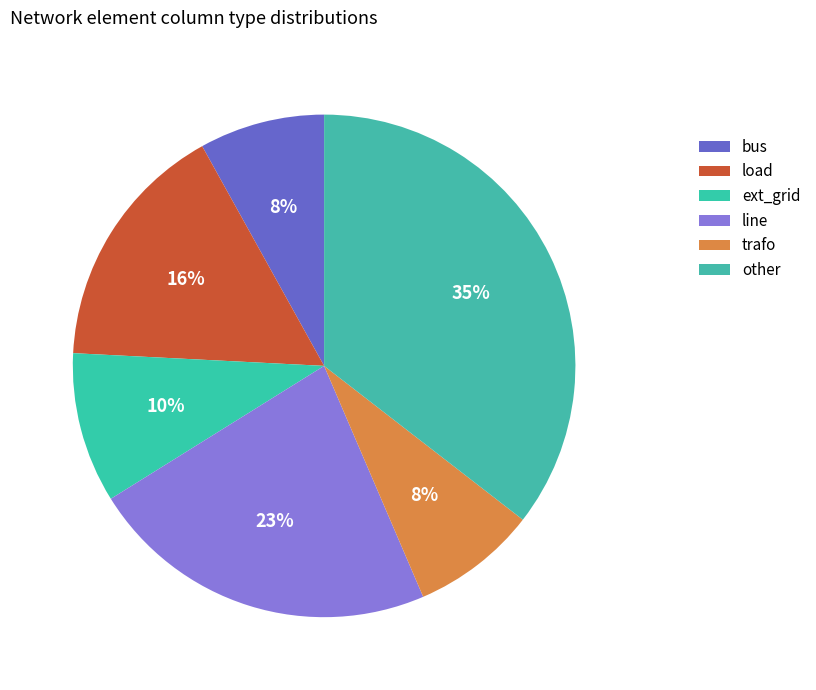

Which slice is the largest?

other